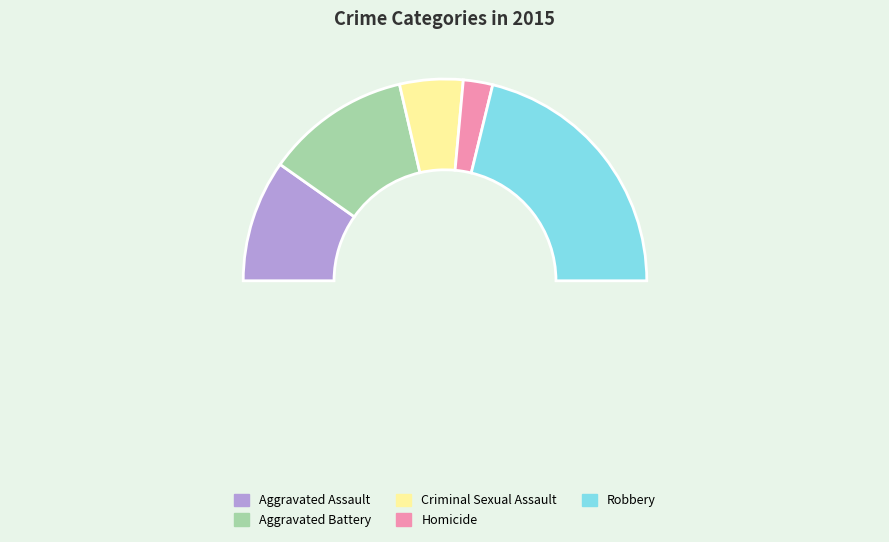

Which slice is the smallest?

Homicide